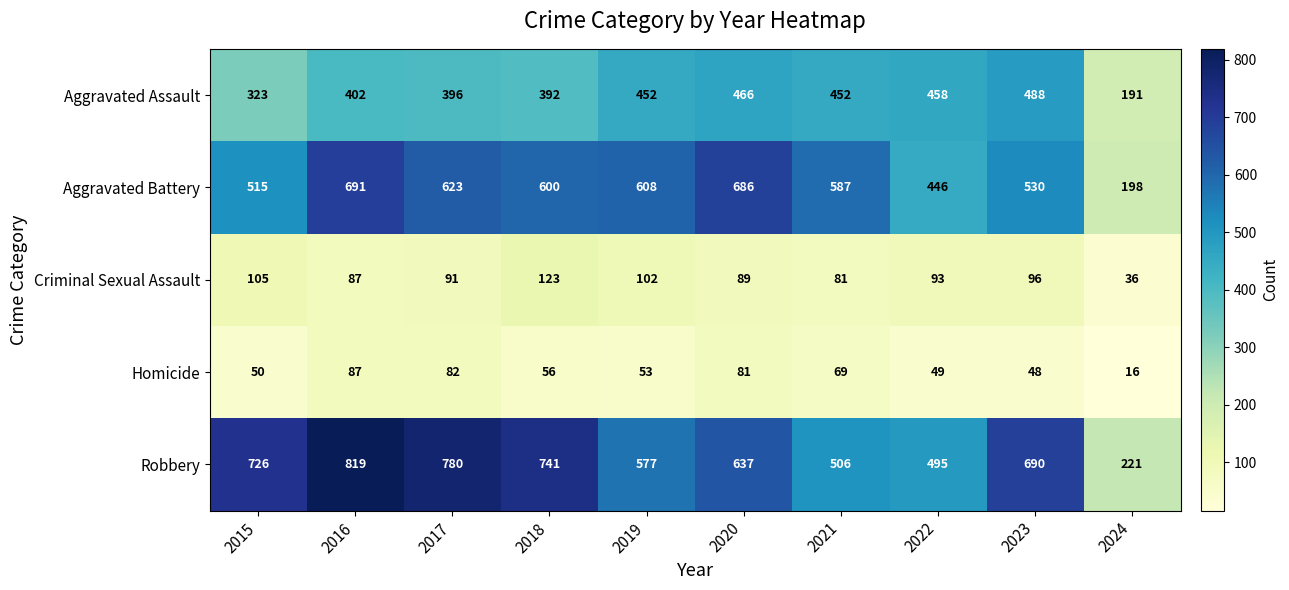

Where is Criminal Sexual Assault nearest to the value 79?

2021